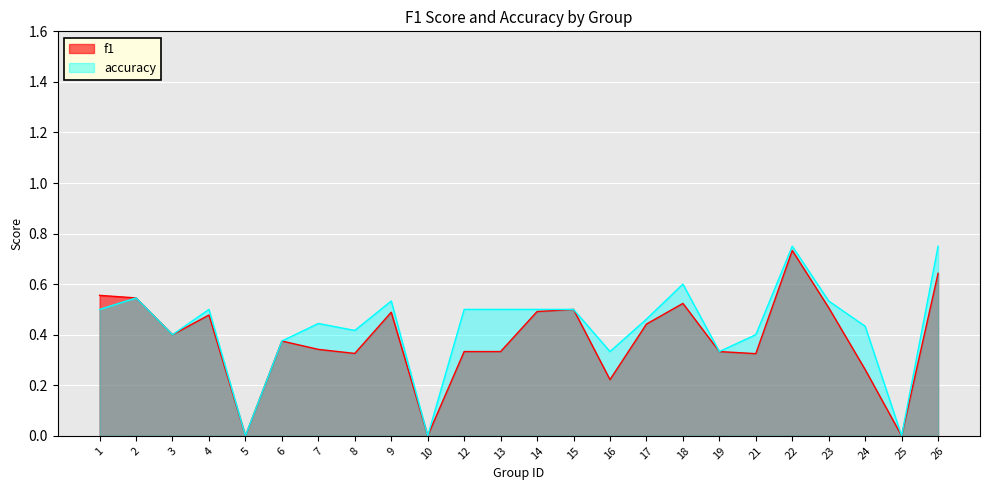

List the labels in order of accuracy value, smallest first.

5, 10, 25, 16, 19, 6, 3, 21, 8, 24, 7, 17, 1, 4, 12, 13, 14, 15, 9, 23, 2, 18, 22, 26